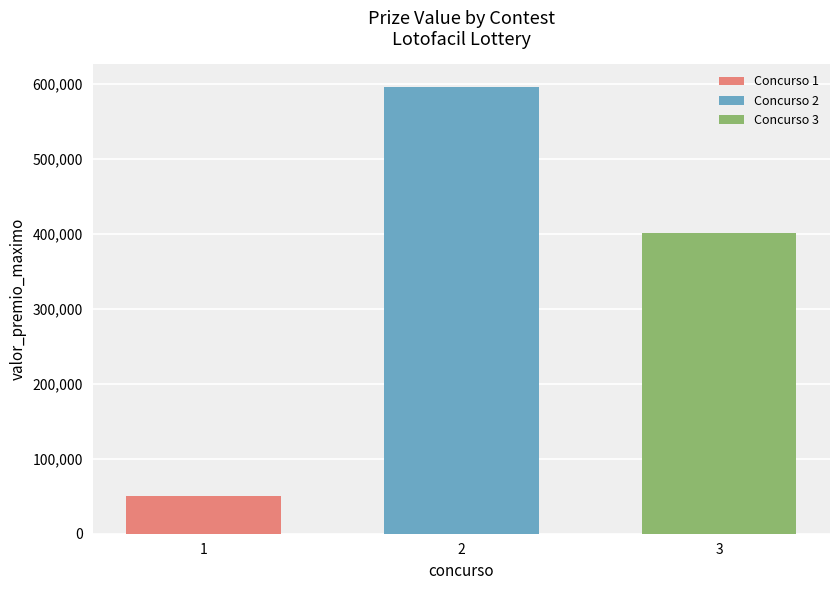

What is the smallest value displayed?

49765.8